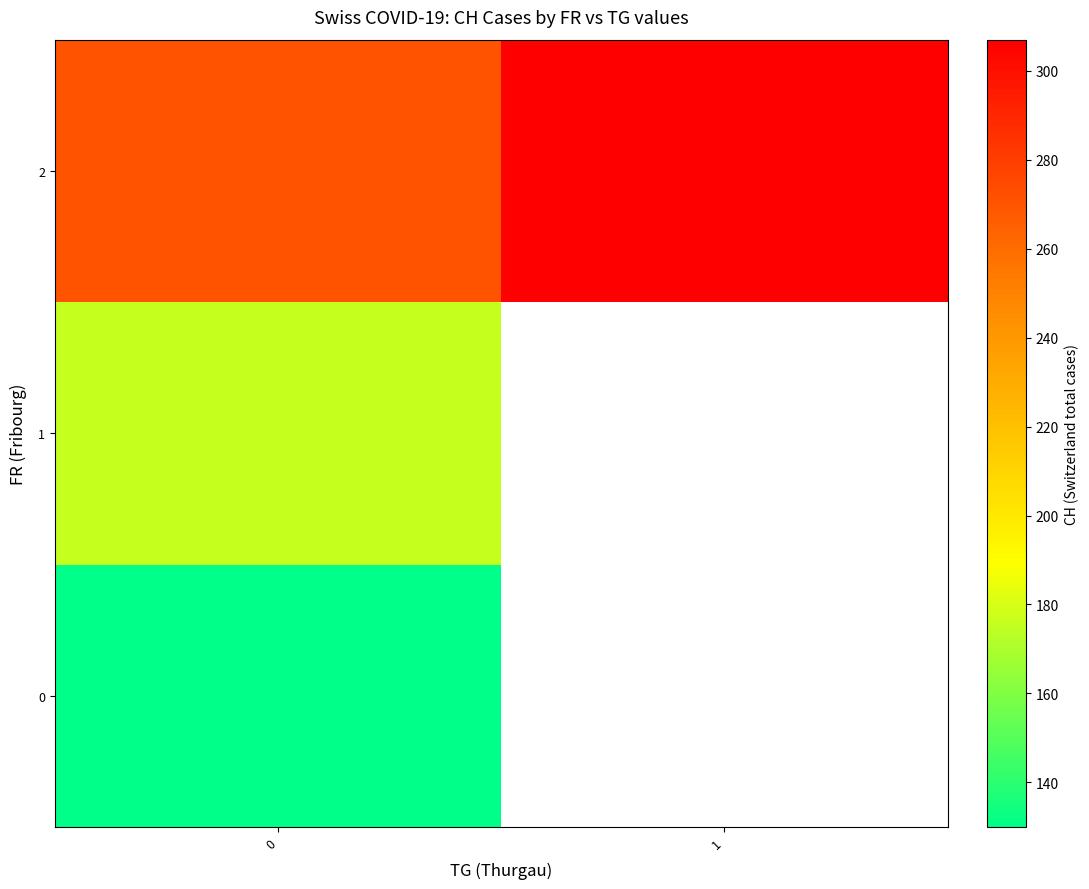

Is the value of 0 at 1 greater than the value of 1 at 1?

No